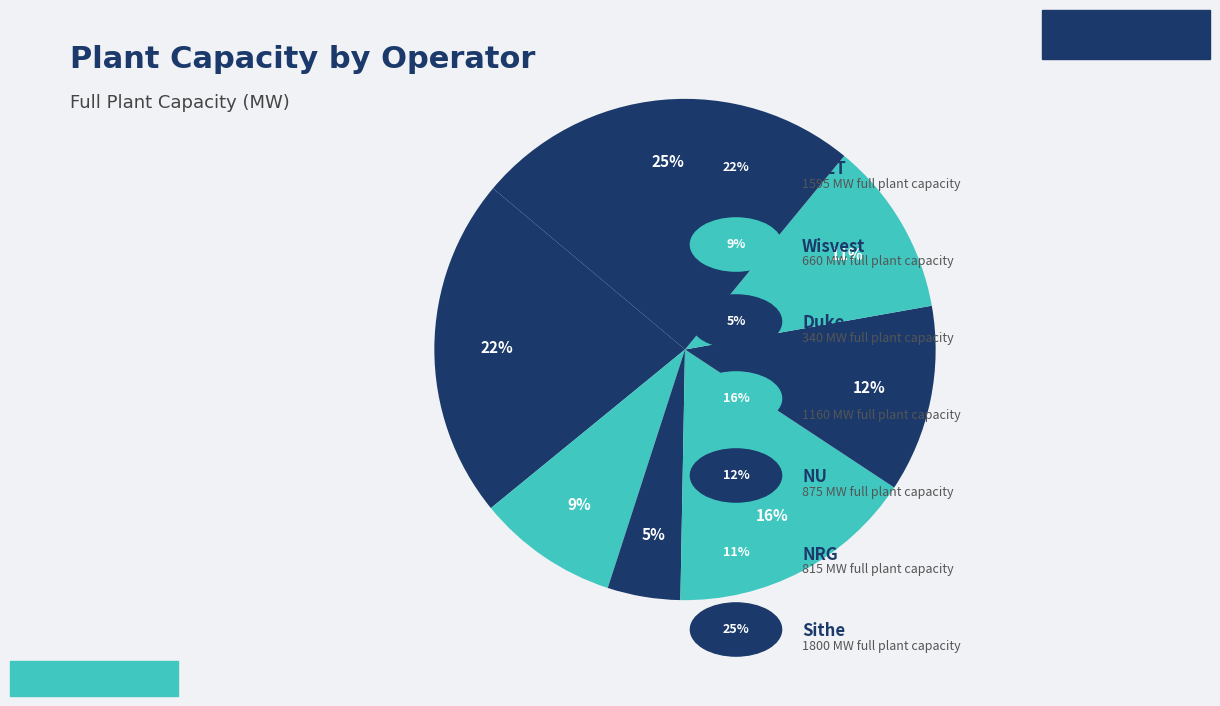

Count the number of slices in the pie.

7